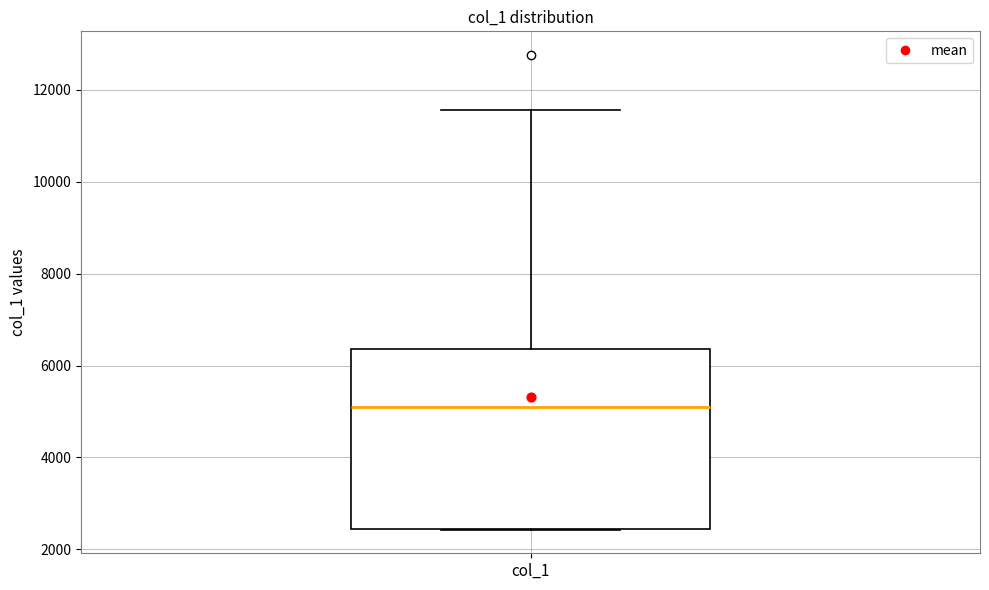

Transcribe this box plot: give where the median line is, the range the box spans, and where the two whiskers end, as read against the y-axis. The values are not printed on the chart, so give them approximately, as read against the axis.

median 5000, box 2400 to 6400, whiskers 2400 to 11600